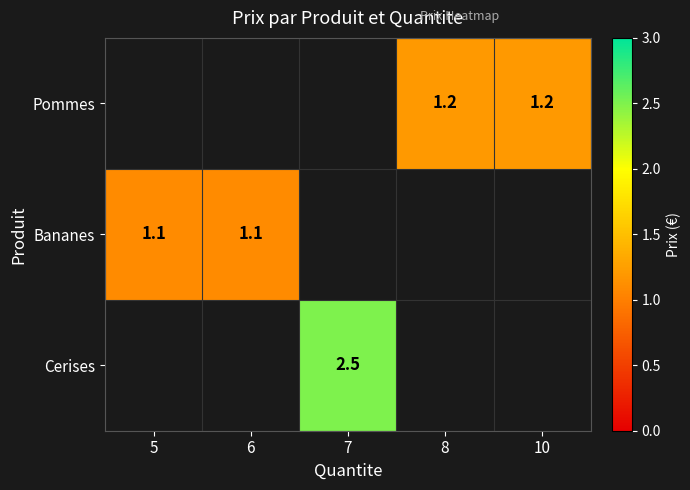

Which series has the largest range (max minus min)?

Cerises